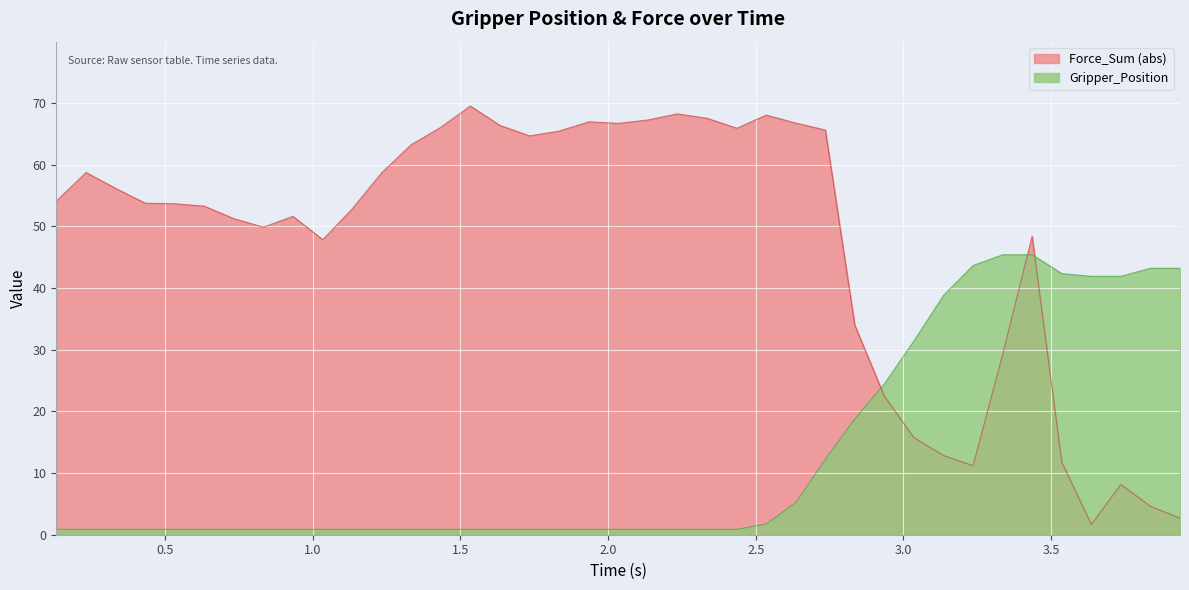

The Gripper_Position series shows 17.5 at 2.7359149456. True or false?

False